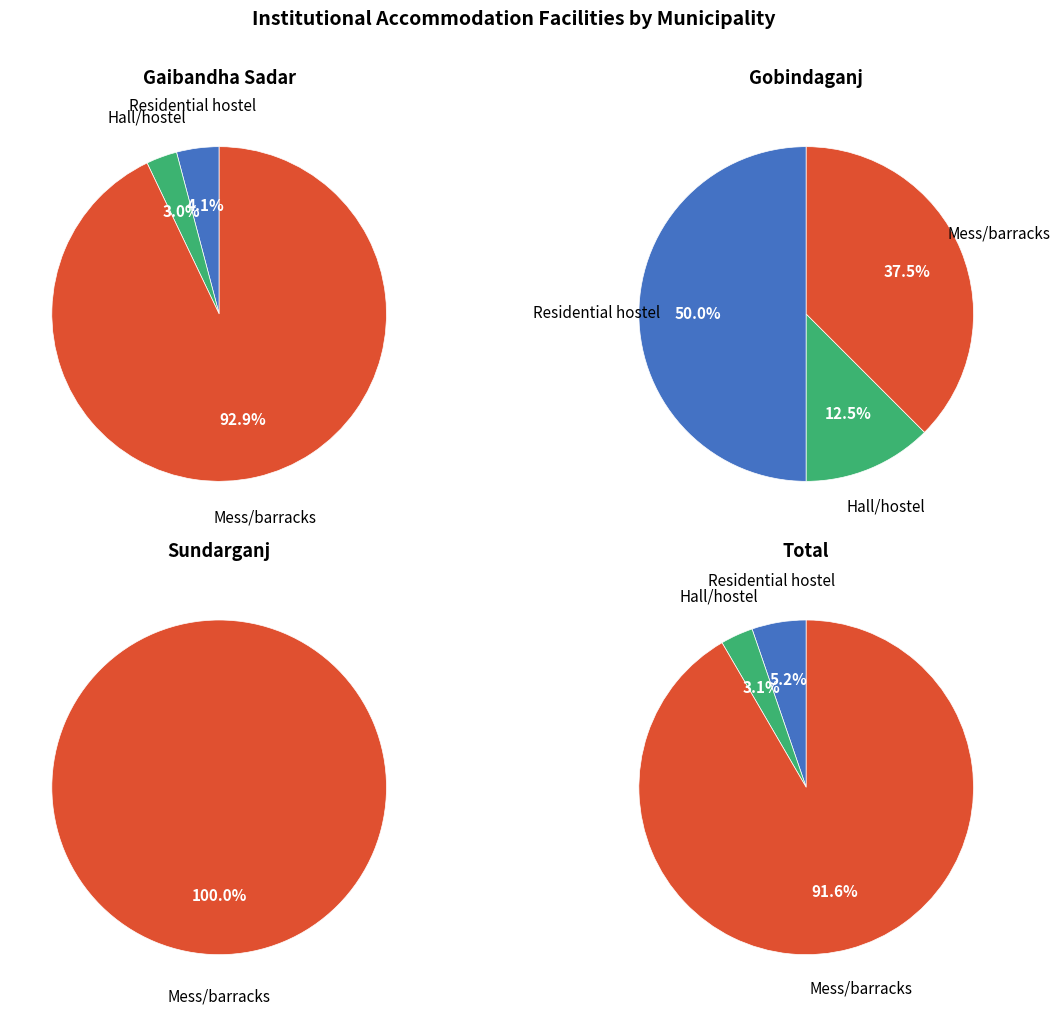

True or false: Gobindaganj accounts for 1% of the total.

True